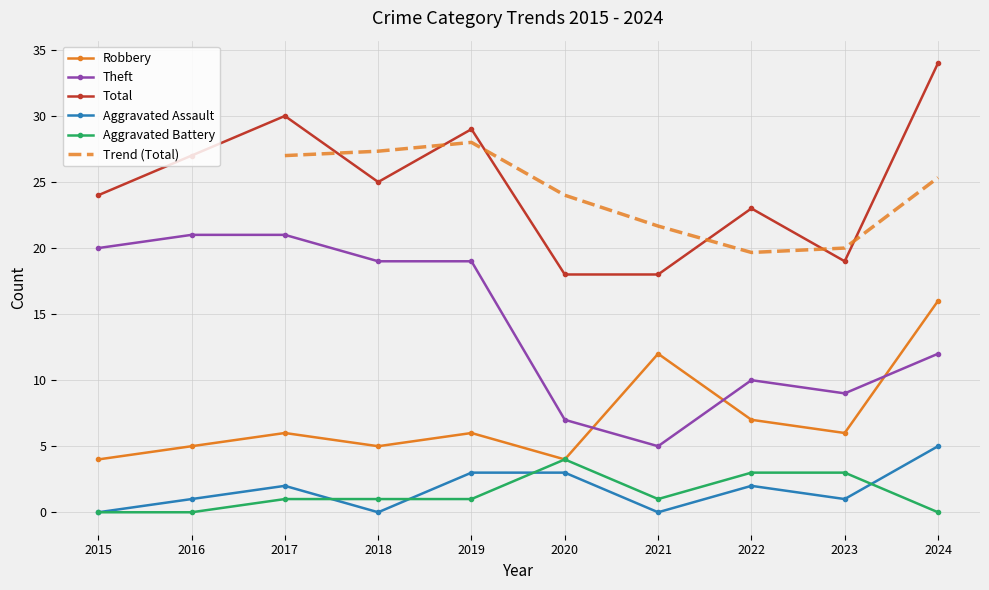

Count the number of data series in this chart.

5